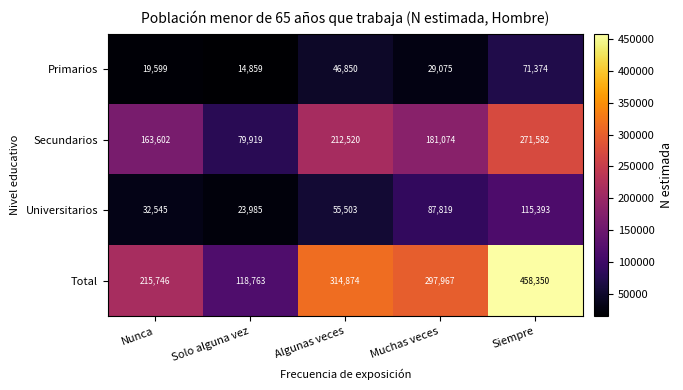

What is the approximate value of Secundarios at Nunca?

163602